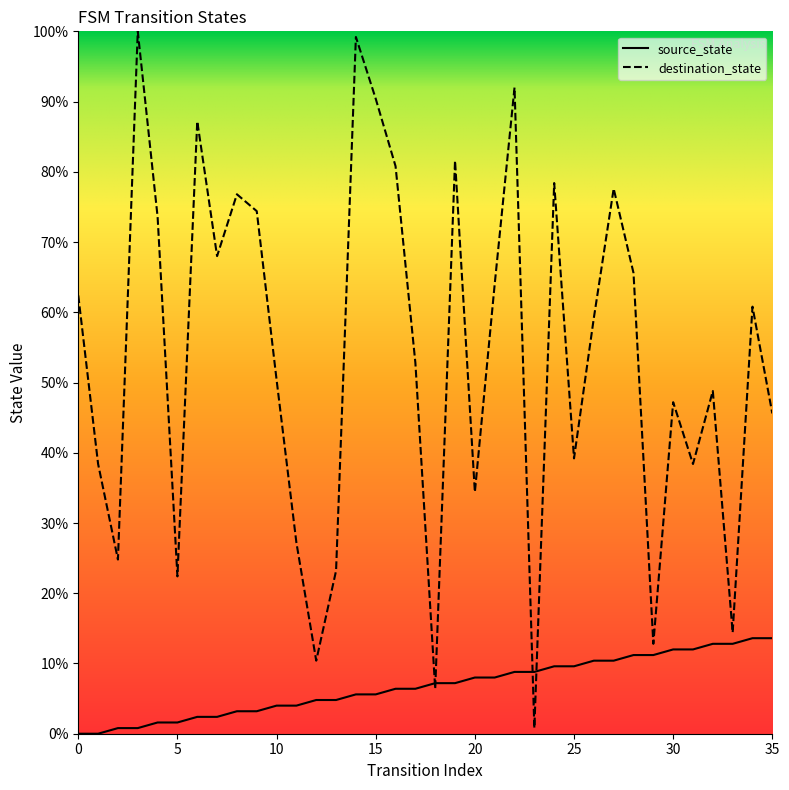

Rank the categories by source_state value from lowest to highest.

0, 1, 2, 3, 4, 5, 6, 7, 8, 9, 10, 11, 12, 13, 14, 15, 16, 17, 18, 19, 20, 21, 22, 23, 24, 25, 26, 27, 28, 29, 30, 31, 32, 33, 34, 35